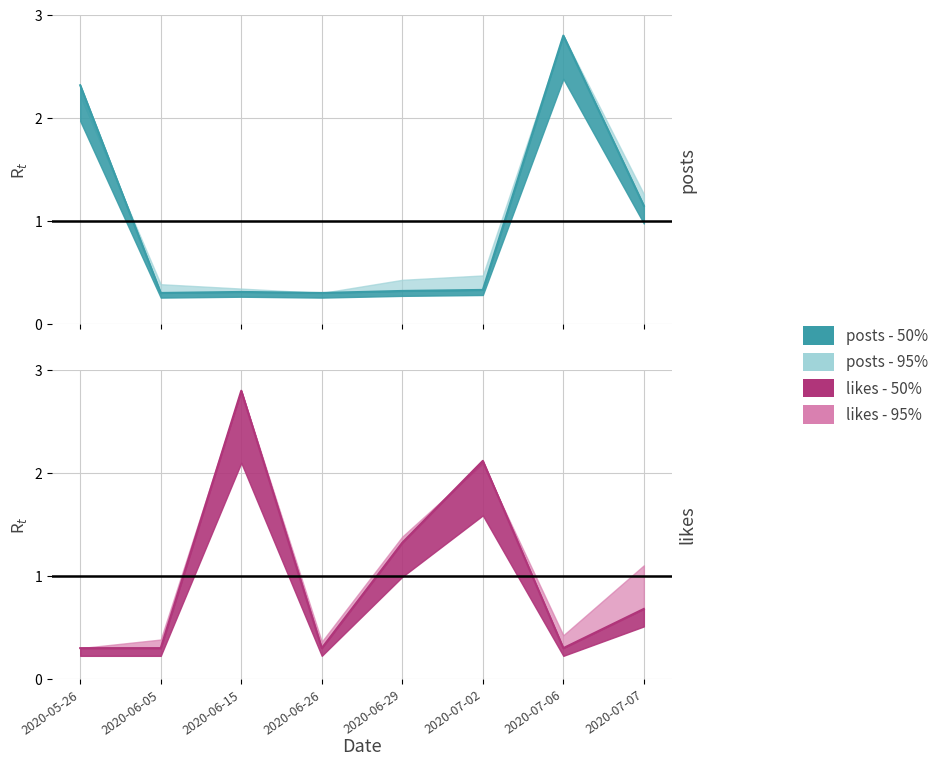

What is the sum of the likes_50 values at 2020-05-26 and 2020-07-06?

0.6